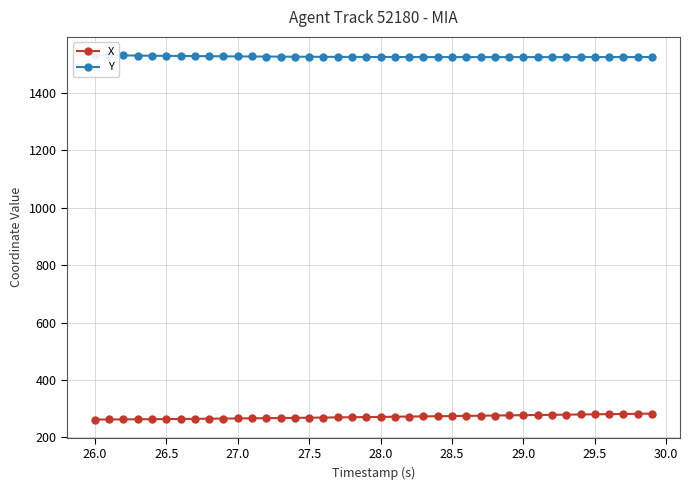

How many distinct data groups are displayed?

2